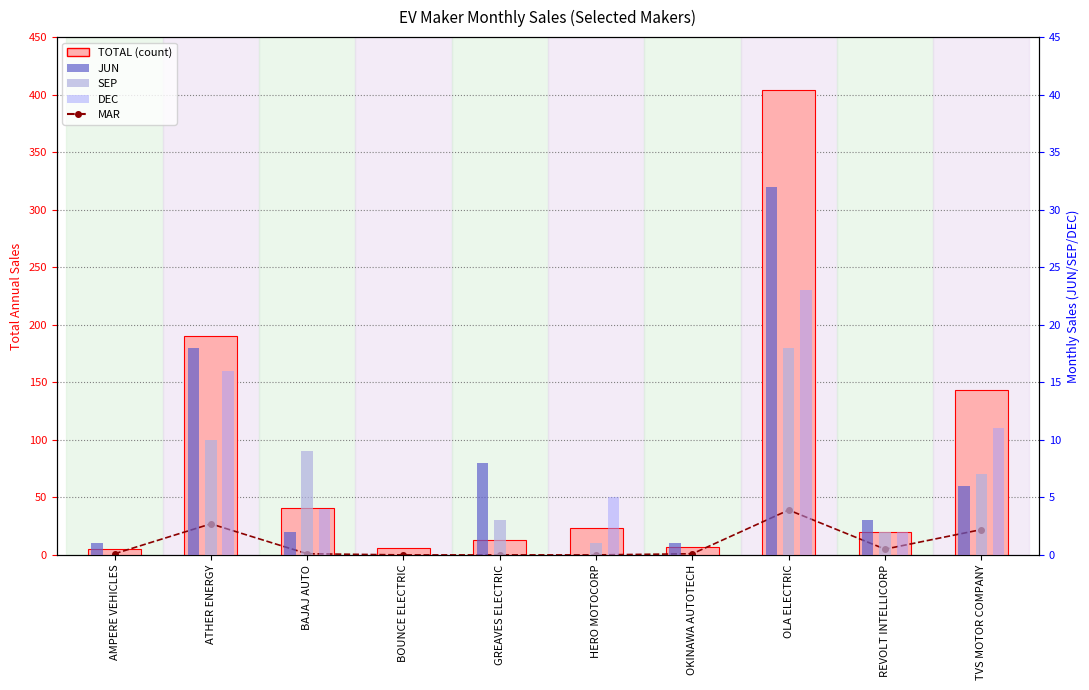

What is the sum of all MAR values?

96